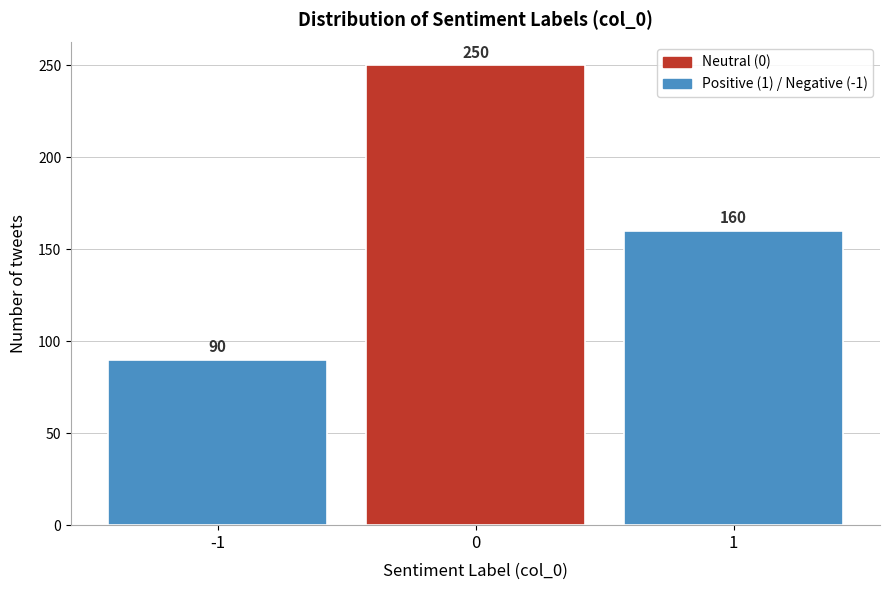

Reading right to left, transcribe all the data shown in this chart.

160	250	90